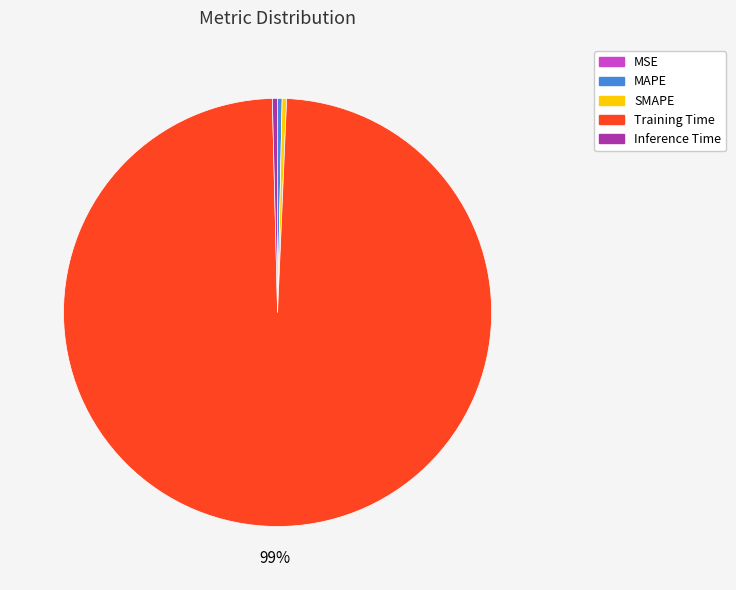

Which slice represents more than half of the pie?

Training Time